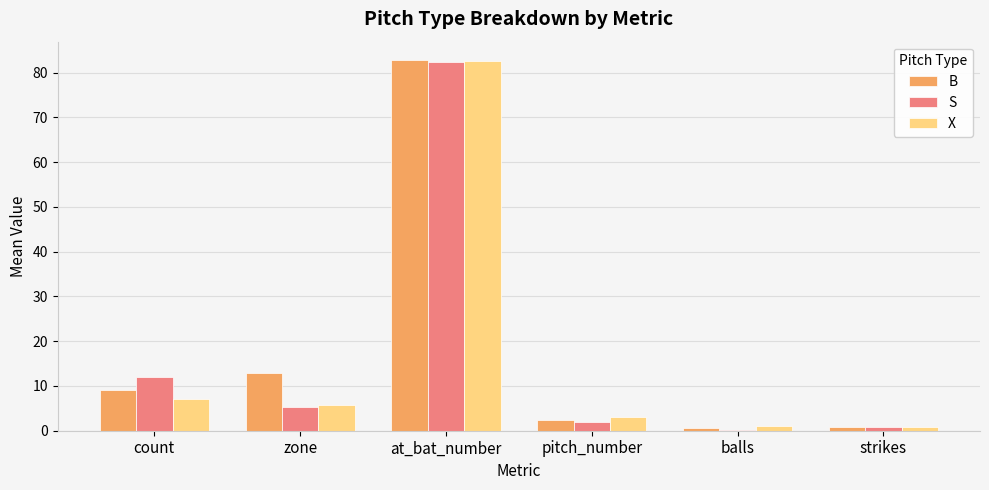

True or false: B has a value of 82.8 at at_bat_number.

True